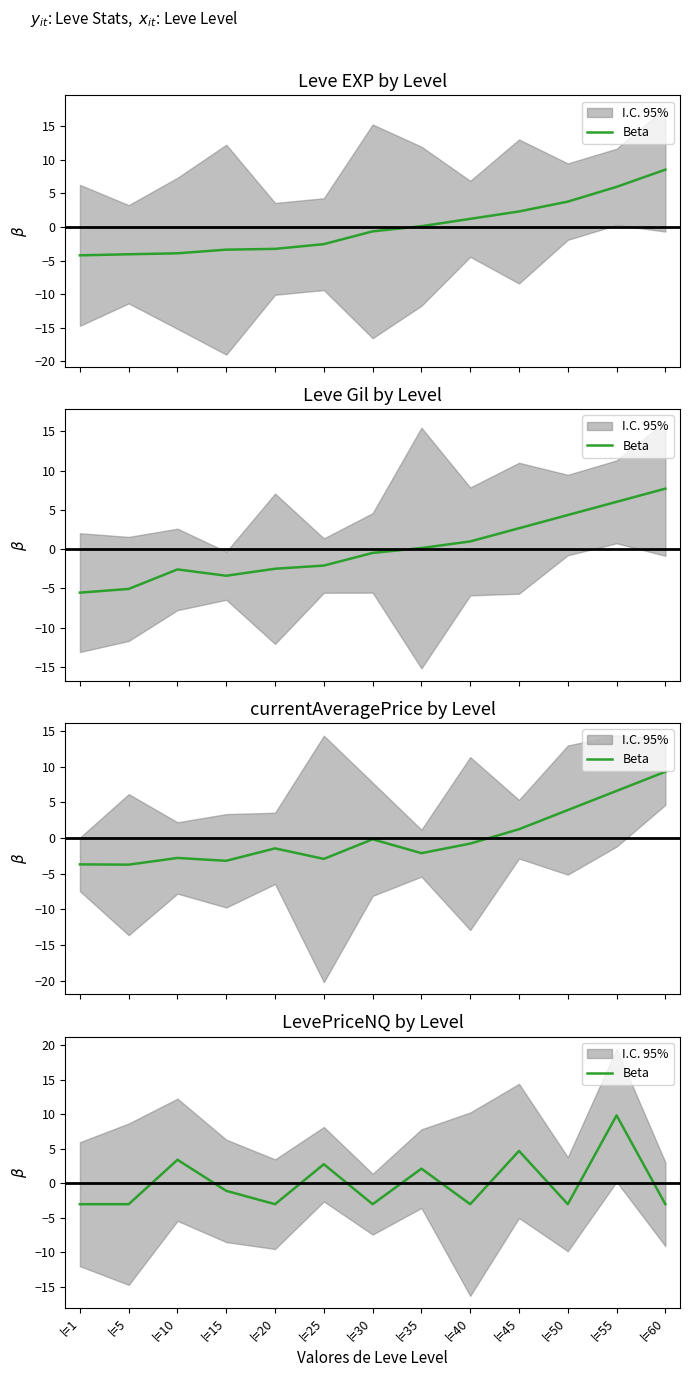

Which label corresponds to the smallest value in the chart?

l=1